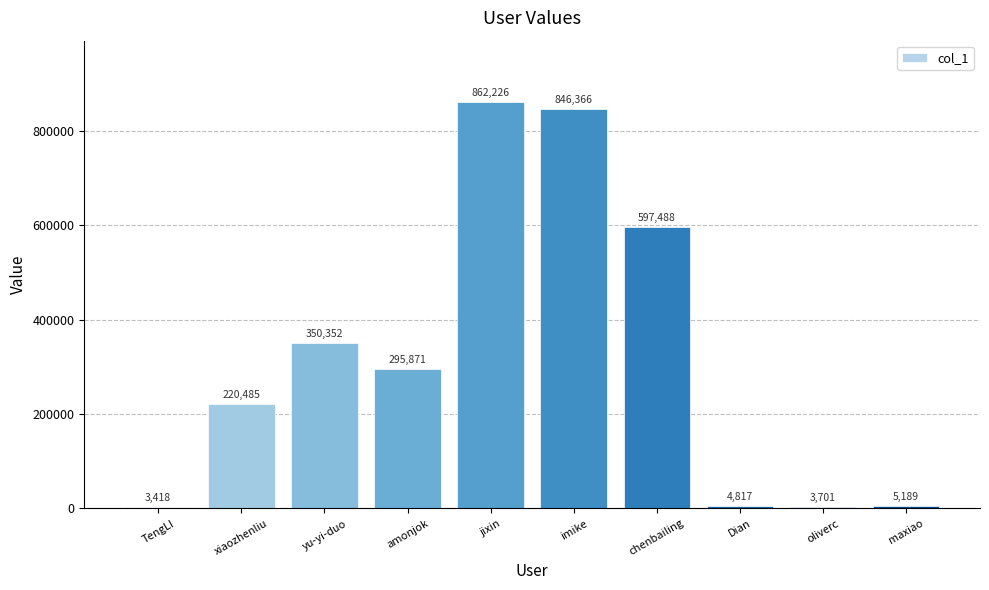

Is it true that the value at oliverc is 3701?

True